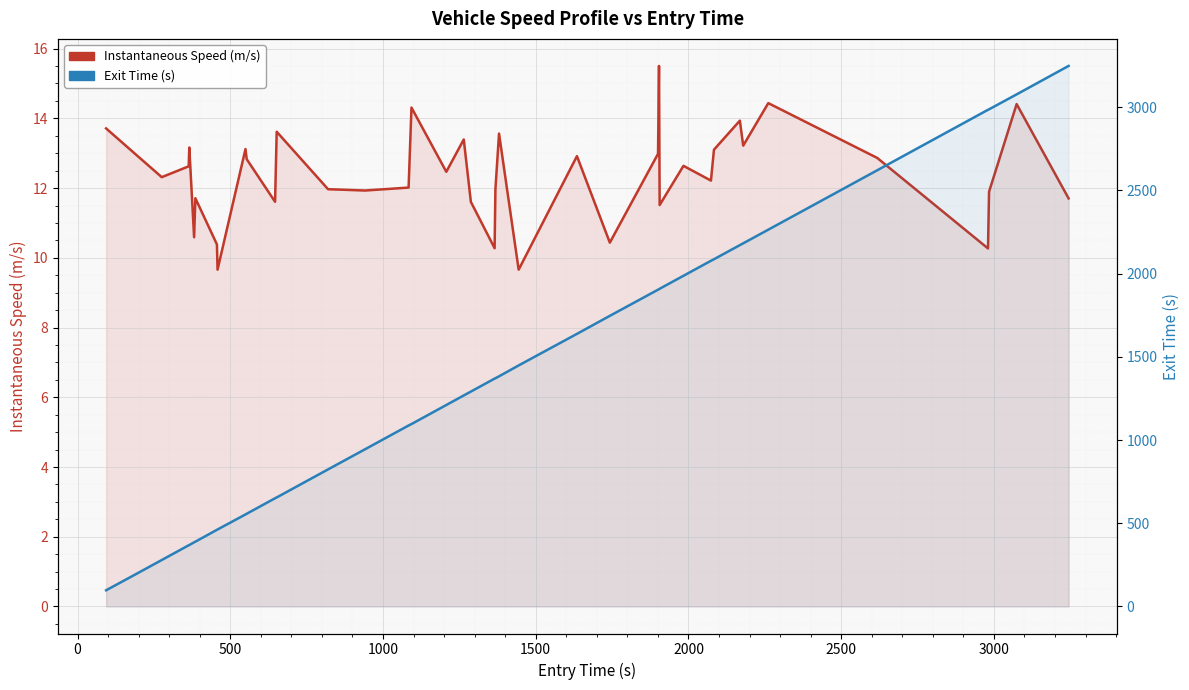

List the series in order of their peak value, lowest first.

Instantaneous Speed (m/s), Exit Time (s)